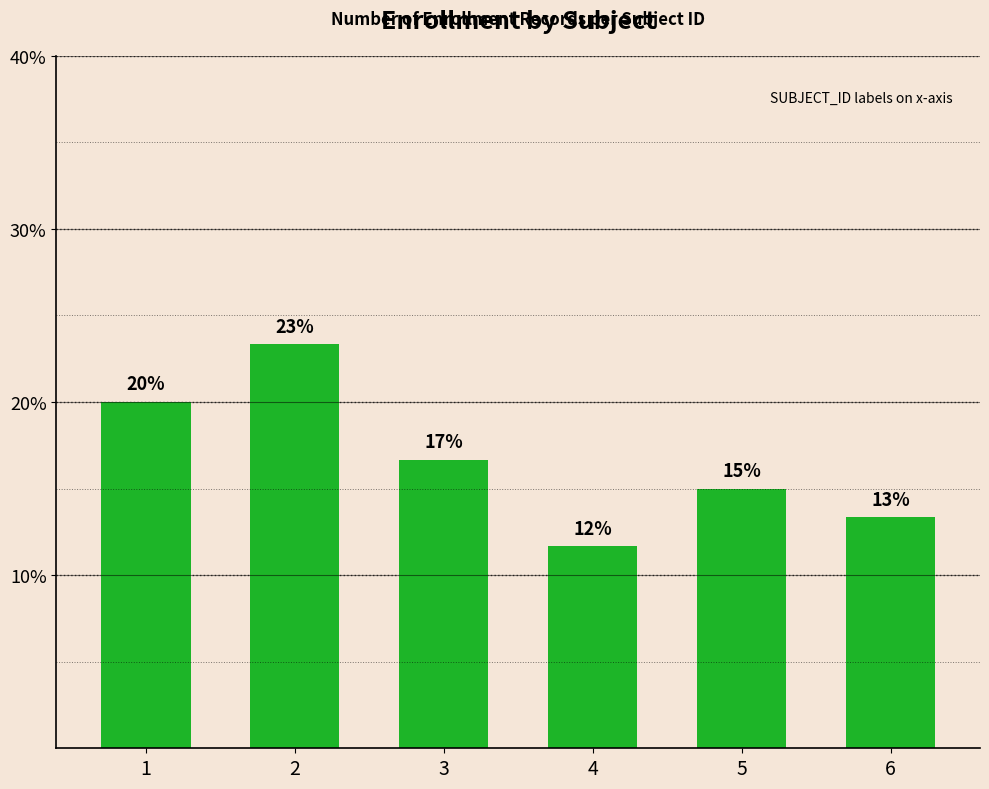

Does the chart contain stacked bars?

No